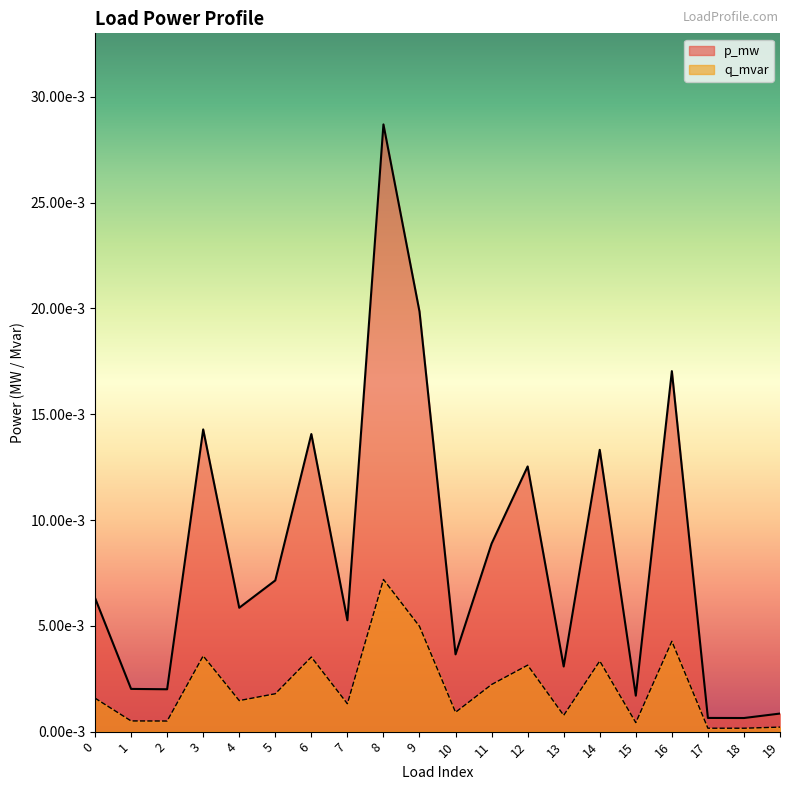

Between 3 and 4, which series saw the biggest shift?

p_mw